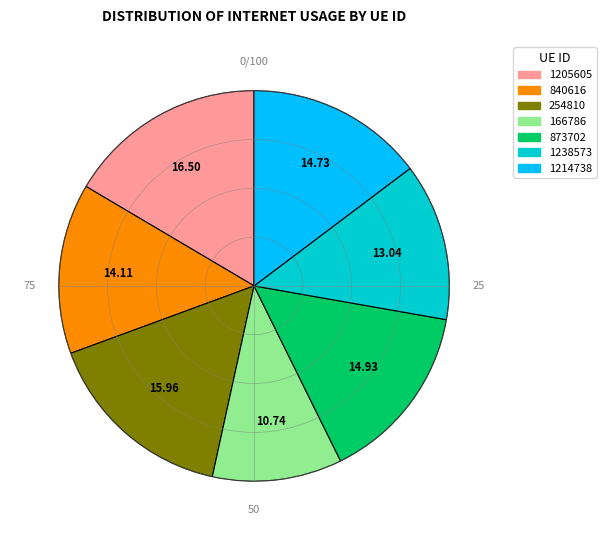

Combined, do 1205605 and 1214738 account for over 50%?

No